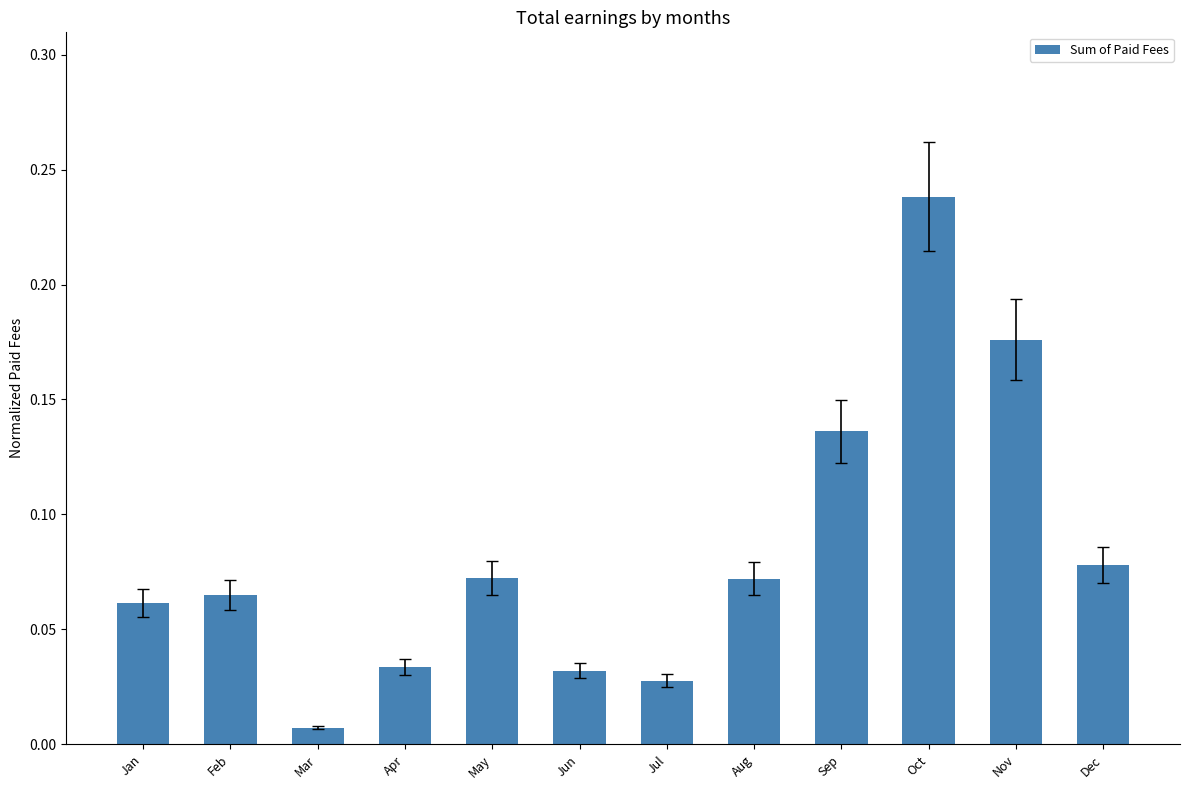

Which has a higher value, Nov or Feb?

Nov